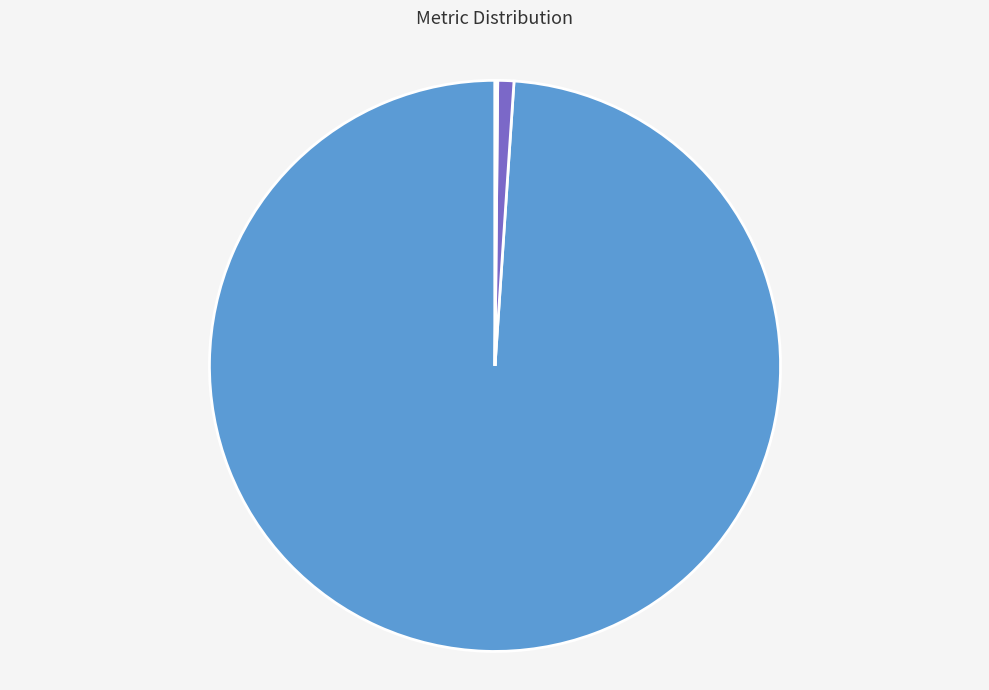

What percentage is the MAPE slice, to the nearest percent?

99%